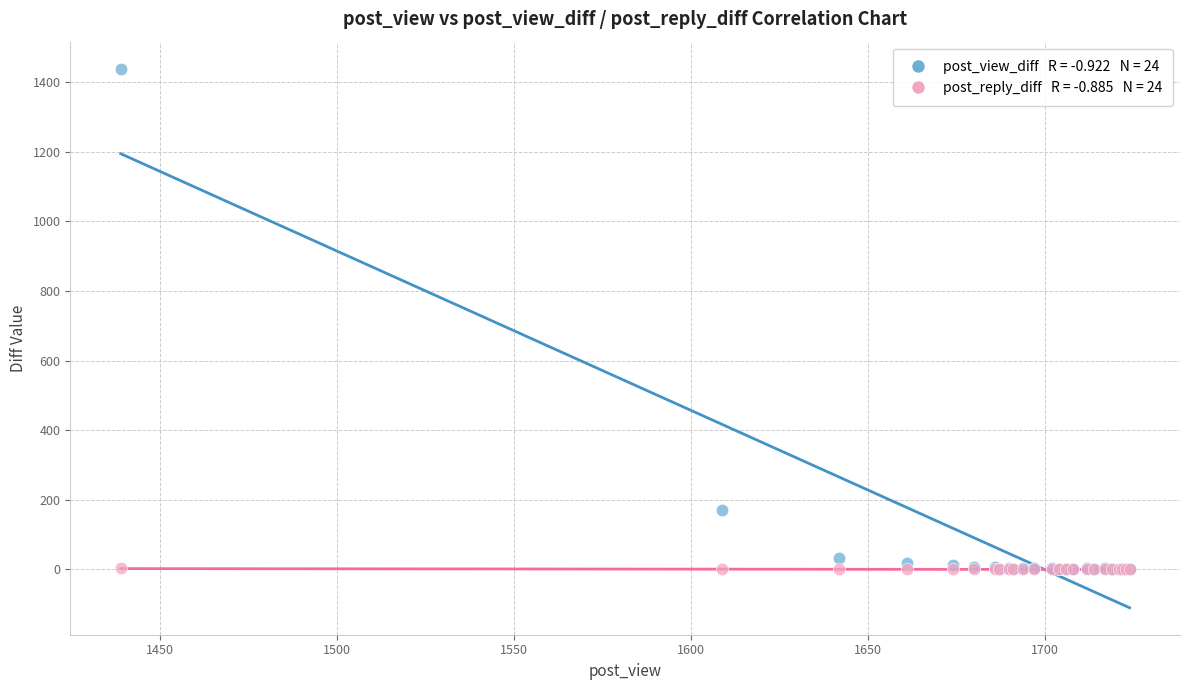

Across all series, what Y value is closest to 719?

170